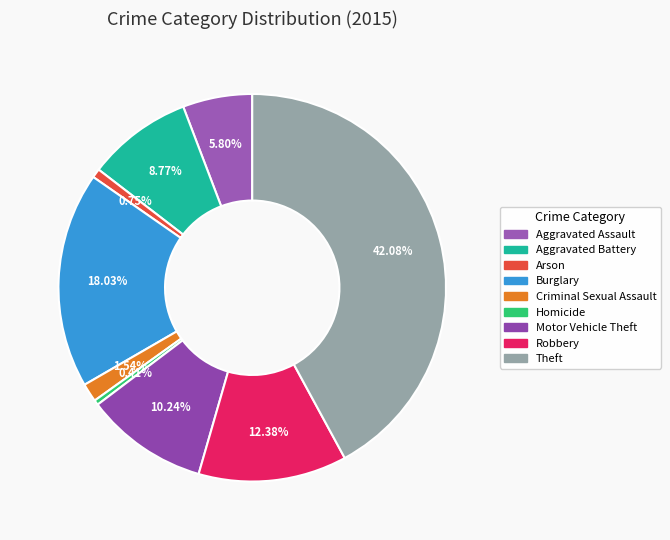

What is the change in value from Aggravated Battery to Criminal Sexual Assault?

-192